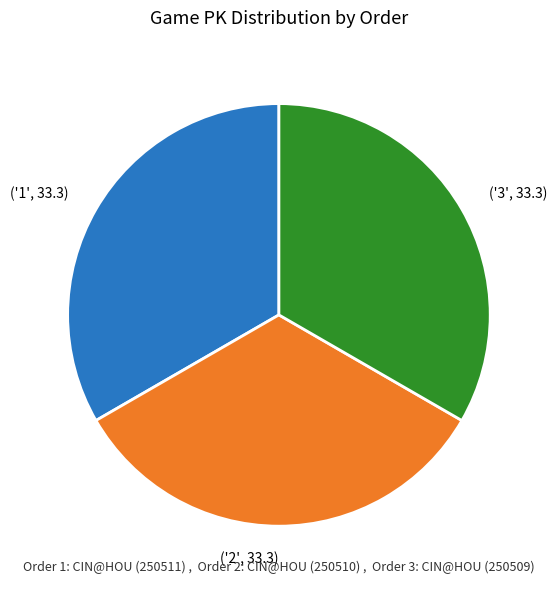

Does any single category account for the majority?

No